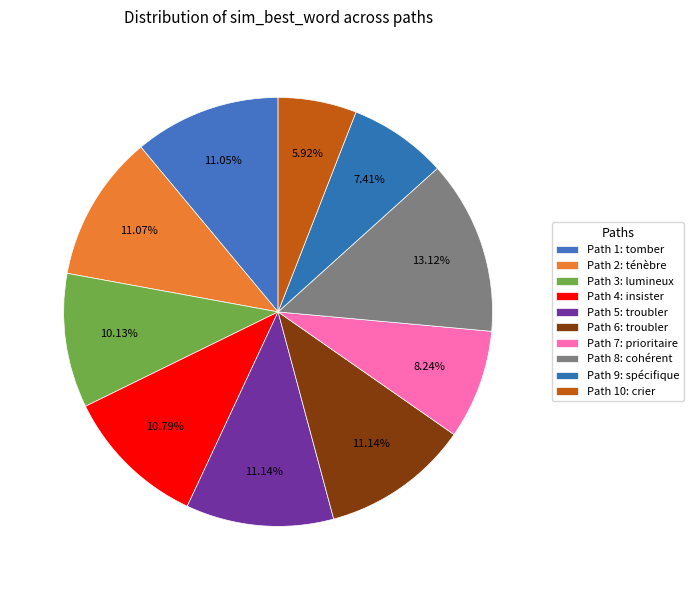

How many slices are in this pie chart?

10